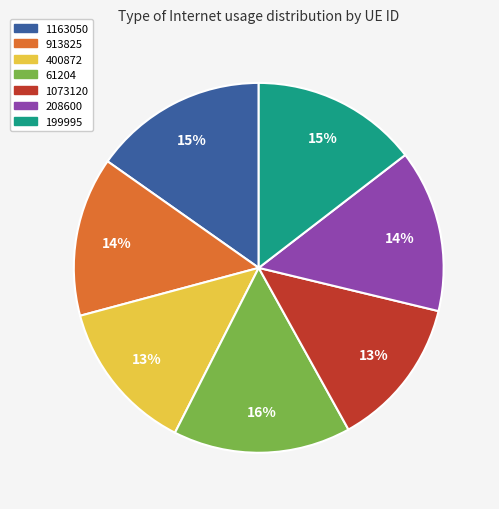

The 400872 slice represents 13% of the pie. True or false?

True